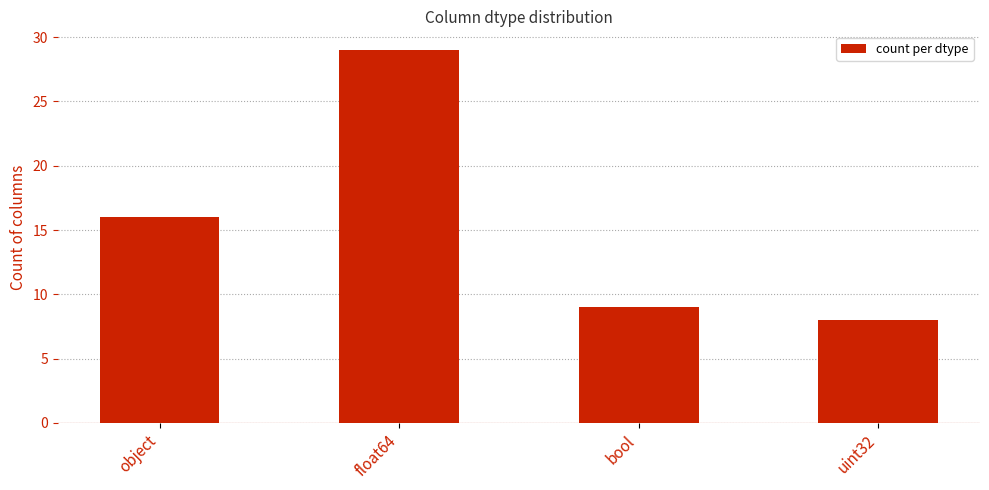

What is the greatest value displayed?

29